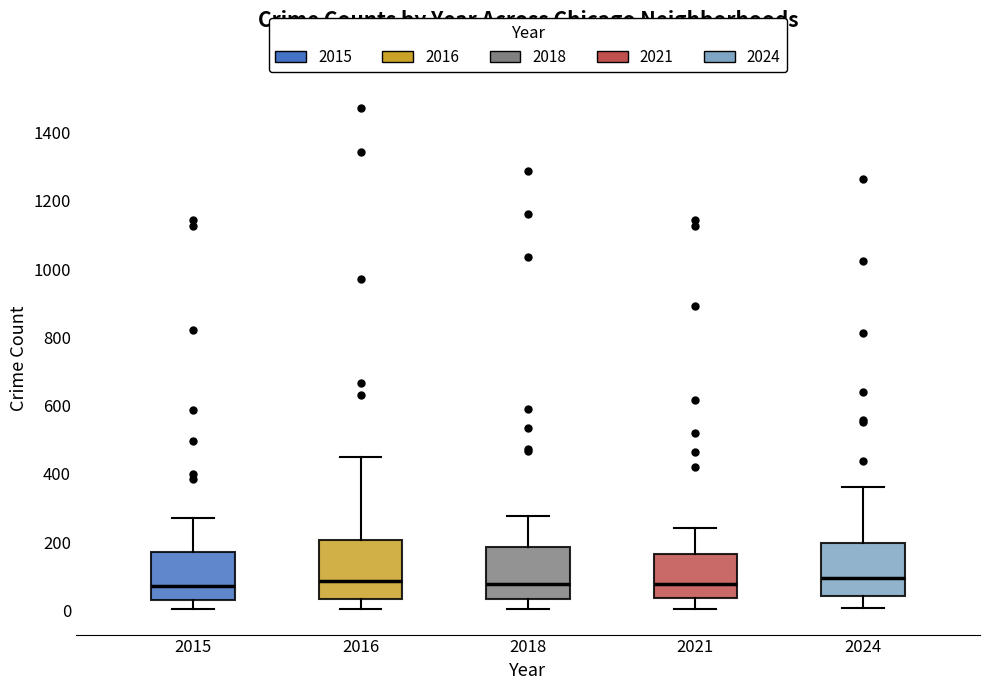

Reading left to right, read every box against the y-axis: the position of its median line, the range the box covers, and the ends of its whiskers. The values are not printed on the chart, so give them approximately, as read against the axis.

2015: median 80, box 40 to 180, whiskers 0 to 280
2016: median 80, box 40 to 200, whiskers 0 to 460
2018: median 80, box 40 to 180, whiskers 0 to 280
2021: median 80, box 40 to 160, whiskers 0 to 240
2024: median 100, box 40 to 200, whiskers 0 to 360